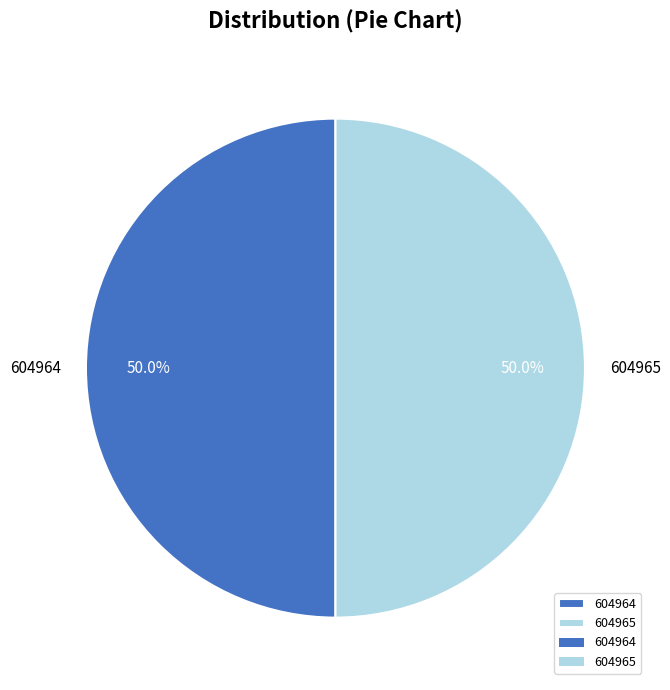

Do 604964 and 604965 together represent more than half of the pie?

Yes